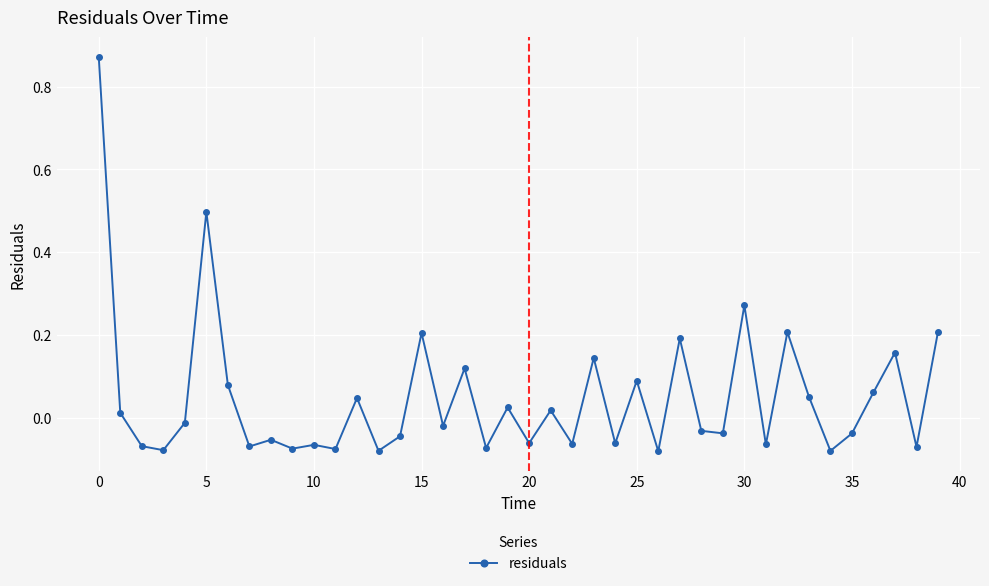

What is the sum of all values?

2.0